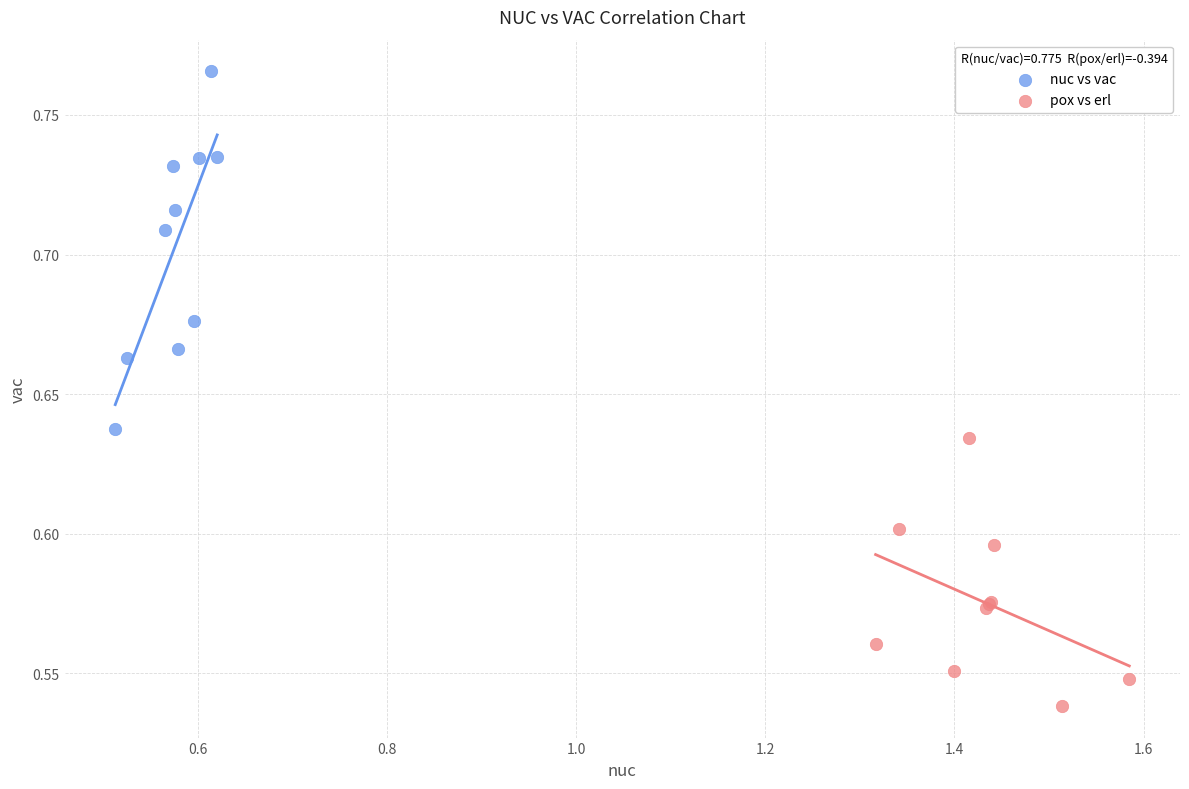

Which series has the widest spread of Y values?

nuc vs vac